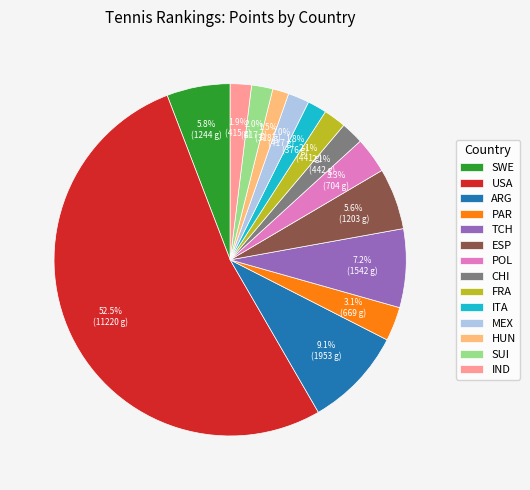

What is the ratio of the value at ITA to the value at MEX?

0.9